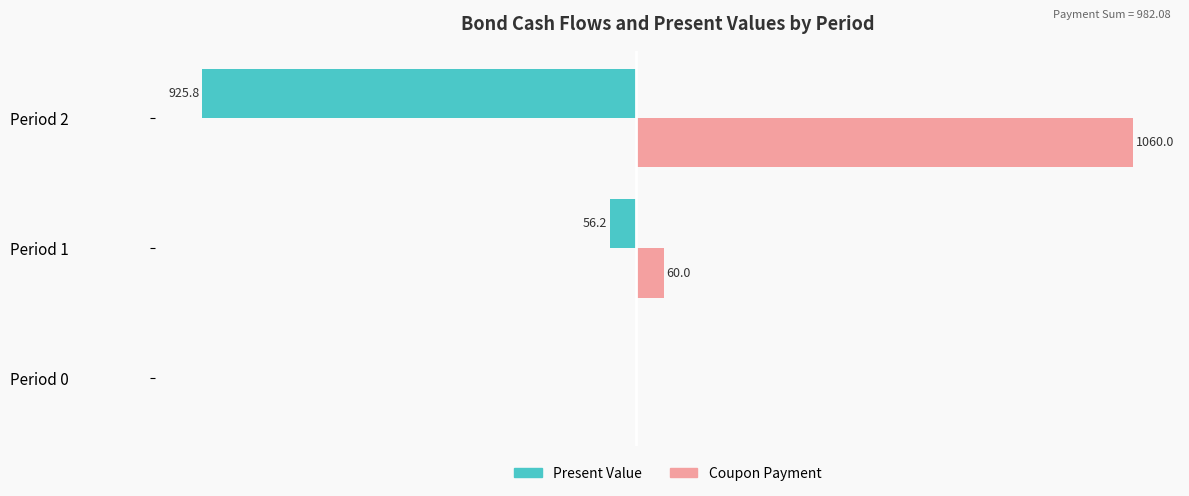

Between Period 1 and Period 2, which series saw the biggest shift?

Coupon Payment